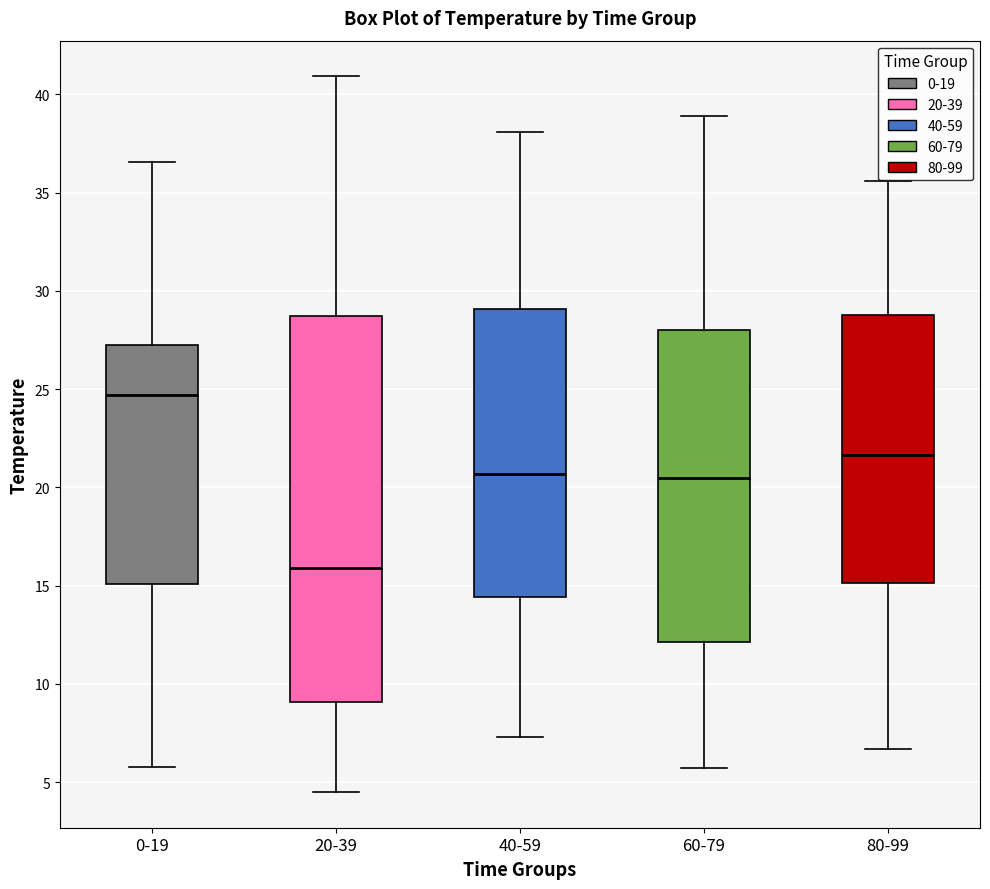

Comparing the boxes themselves (not the whiskers), which one is the tallest?

20-39